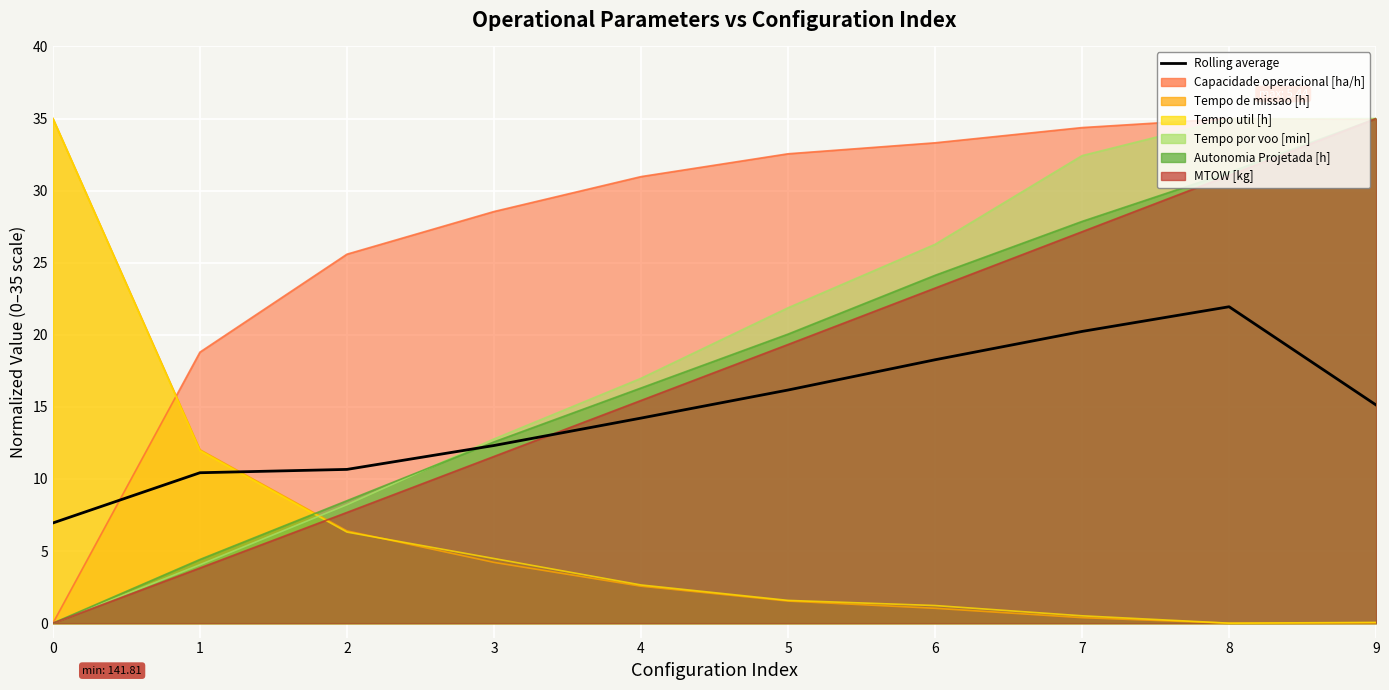

Between 7 and 4, which is larger?

7